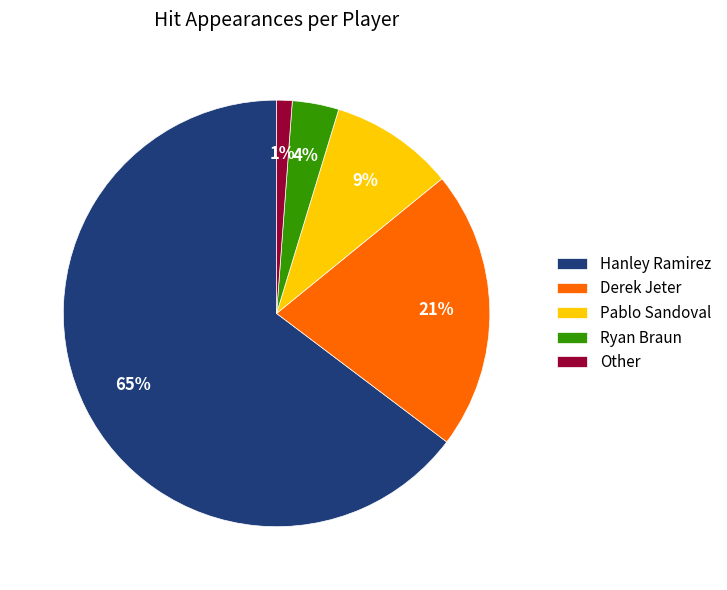

Which category has the biggest portion of the pie?

Hanley Ramirez